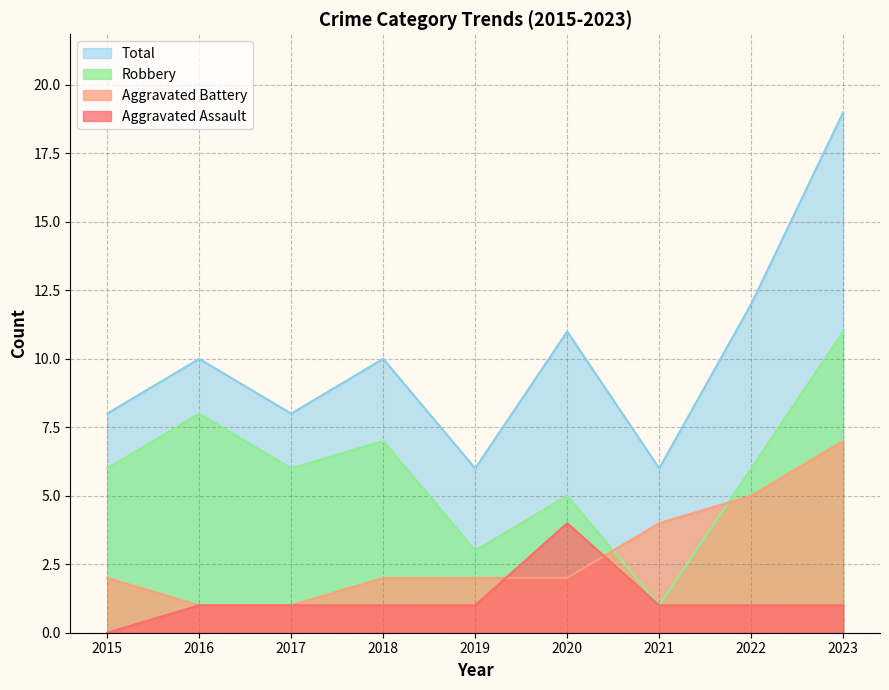

Which series has the widest spread of values?

Total